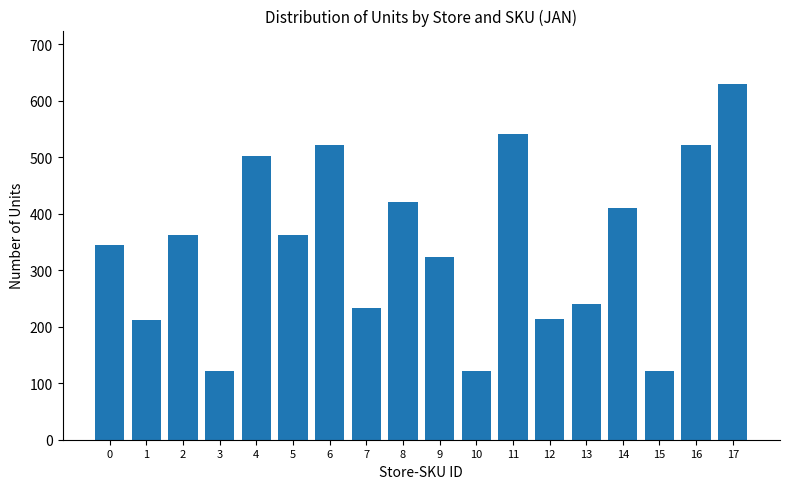

How many bars are there in total?

18